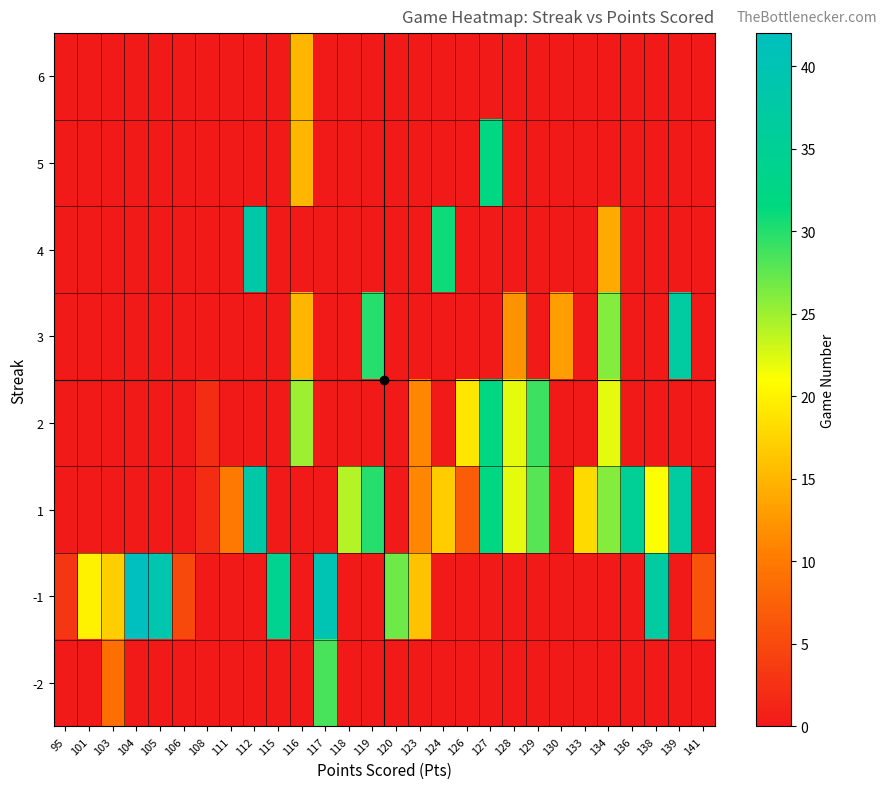

Reading right to left, transcribe all the data shown in this chart.

row_0: 141=0.0	139=0.0	138=0.0	136=0.0	134=0.0	133=0.0	130=0.0	129=0.0	128=0.0	127=0.0	126=0.0	124=0.0	123=0.0	120=0.0	119=0.0	118=0.0	117=28.5	116=0.0	115=0.0	112=0.0	111=0.0	108=0.0	106=0.0	105=0.0	104=0.0	103=9.0	101=0.0	95=0.0
row_1: 141=6.0	139=0.0	138=37.0	136=0.0	134=0.0	133=0.0	130=0.0	129=0.0	128=0.0	127=0.0	126=0.0	124=0.0	123=16.0	120=27.0	119=0.0	118=0.0	117=40.0	116=0.0	115=34.0	112=0.0	111=0.0	108=0.0	106=5.0	105=39.0	104=42.0	103=17.0	101=20.0	95=3.0
row_2: 141=0.0	139=37.0	138=21.0	136=35.0	134=26.0	133=18.0	130=0.0	129=28.0	128=22.0	127=32.0	126=7.0	124=16.8	123=11.0	120=0.0	119=30.0	118=24.0	117=0.0	116=0.0	115=0.0	112=38.0	111=10.0	108=2.0	106=0.0	105=0.0	104=0.0	103=0.0	101=0.0	95=0.0
row_3: 141=0.0	139=0.0	138=0.0	136=0.0	134=22.0	133=0.0	130=0.0	129=29.0	128=22.0	127=32.0	126=19.0	124=0.0	123=11.0	120=0.0	119=0.0	118=0.0	117=0.0	116=25.0	115=0.0	112=0.0	111=0.0	108=2.0	106=0.0	105=0.0	104=0.0	103=0.0	101=0.0	95=0.0
row_4: 141=0.0	139=37.0	138=0.0	136=0.0	134=26.0	133=0.0	130=13.0	129=0.0	128=12.0	127=0.0	126=0.0	124=0.0	123=0.0	120=0.0	119=30.0	118=0.0	117=0.0	116=15.0	115=0.0	112=0.0	111=0.0	108=0.0	106=0.0	105=0.0	104=0.0	103=0.0	101=0.0	95=0.0
row_5: 141=0.0	139=0.0	138=0.0	136=0.0	134=14.0	133=0.0	130=0.0	129=0.0	128=0.0	127=0.0	126=0.0	124=31.0	123=0.0	120=0.0	119=0.0	118=0.0	117=0.0	116=0.0	115=0.0	112=38.0	111=0.0	108=0.0	106=0.0	105=0.0	104=0.0	103=0.0	101=0.0	95=0.0
row_6: 141=0.0	139=0.0	138=0.0	136=0.0	134=0.0	133=0.0	130=0.0	129=0.0	128=0.0	127=32.0	126=0.0	124=0.0	123=0.0	120=0.0	119=0.0	118=0.0	117=0.0	116=15.0	115=0.0	112=0.0	111=0.0	108=0.0	106=0.0	105=0.0	104=0.0	103=0.0	101=0.0	95=0.0
row_7: 141=0.0	139=0.0	138=0.0	136=0.0	134=0.0	133=0.0	130=0.0	129=0.0	128=0.0	127=0.0	126=0.0	124=0.0	123=0.0	120=0.0	119=0.0	118=0.0	117=0.0	116=15.0	115=0.0	112=0.0	111=0.0	108=0.0	106=0.0	105=0.0	104=0.0	103=0.0	101=0.0	95=0.0